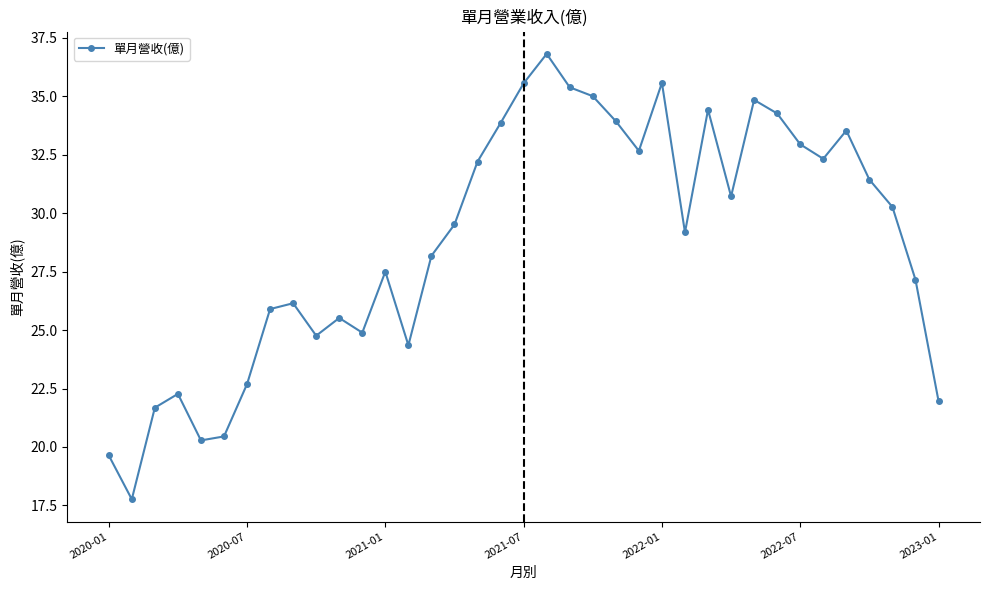

True or false: there are more than 0 points higher than both neighbors.

True